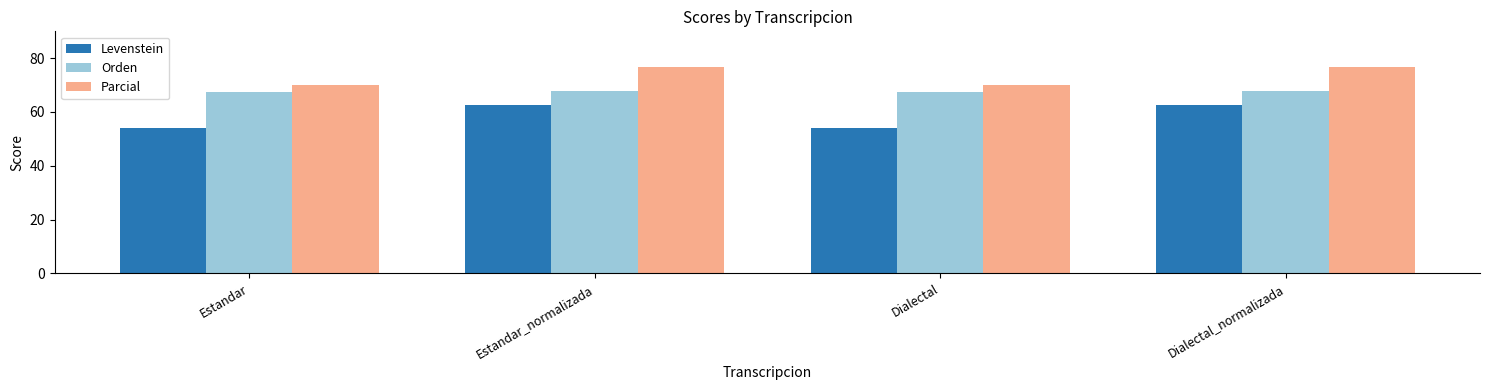

What is the total value across all series at Estandar?

191.3